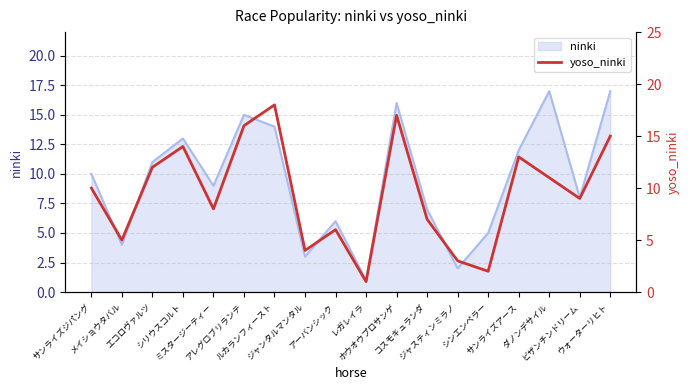

How many data points are less than 10?

9